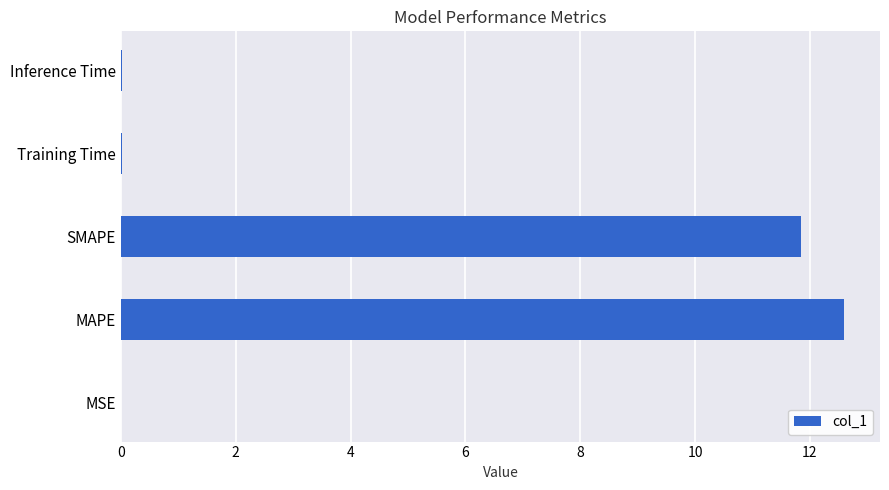

What is the sum of all values?

24.5